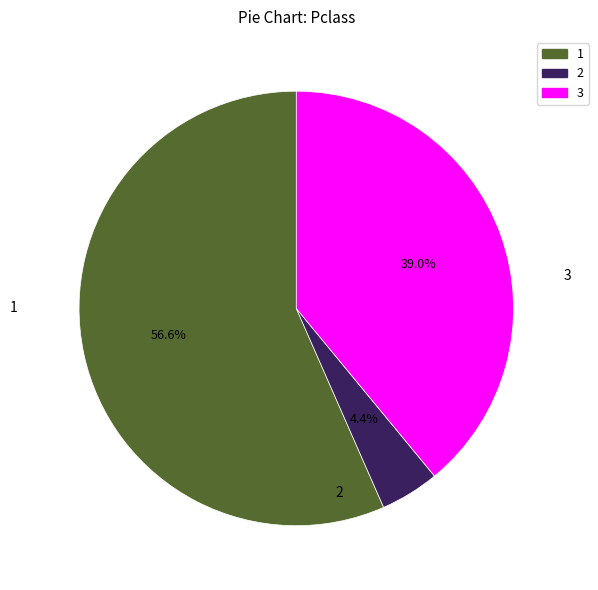

Is there any slice that represents more than half of the pie?

Yes